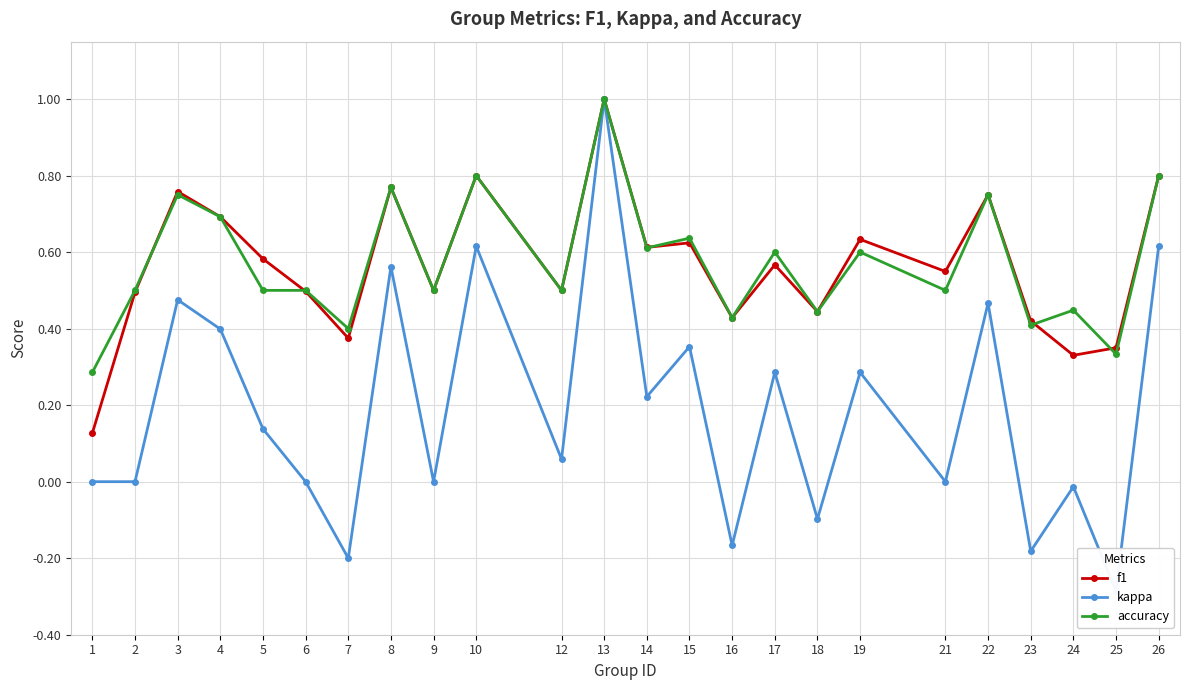

True or false: kappa and f1 cross at least once.

False